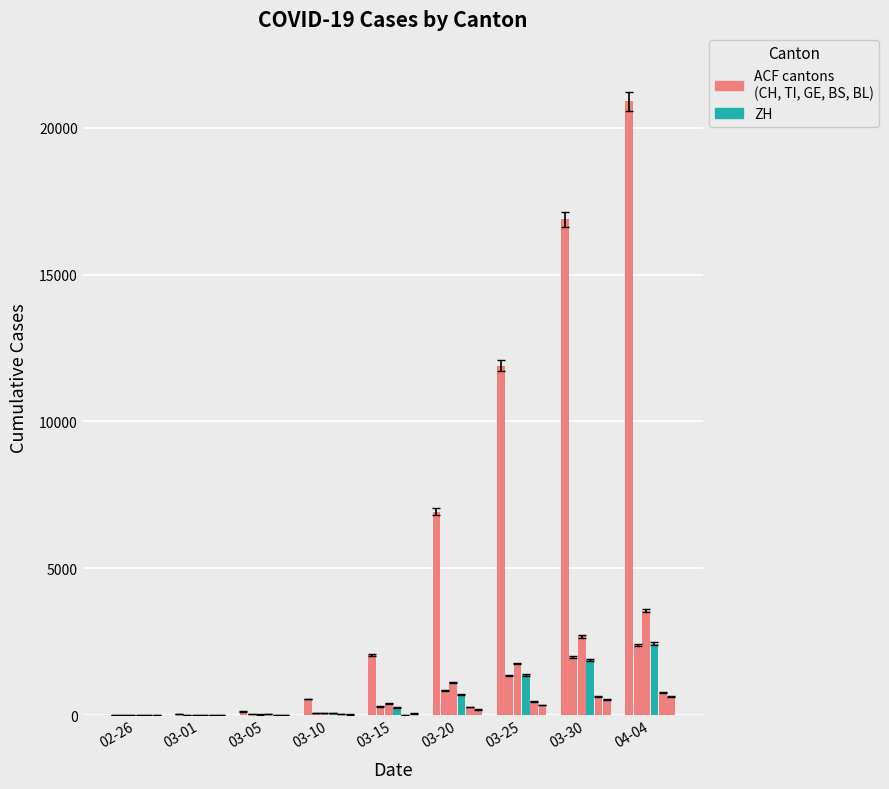

What position from the right is 03-05?

7